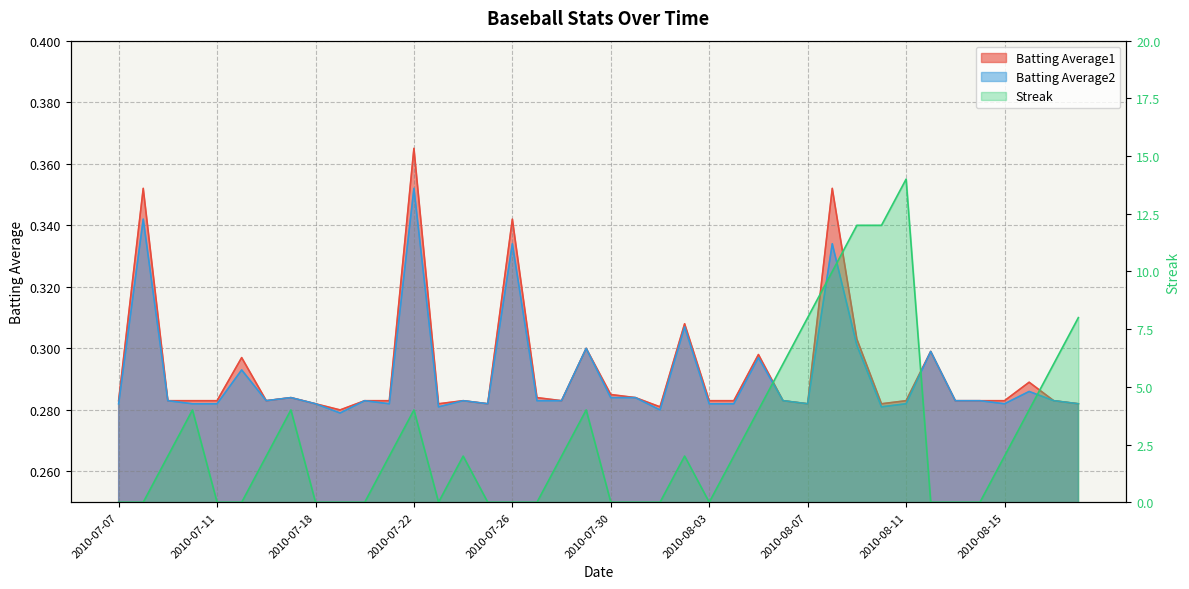

Reading left to right, transcribe all the data shown in this chart.

Batting Average1: 0.3	0.4	0.3	0.3	0.3	0.3	0.3	0.3	0.3	0.3	0.3	0.3	0.4	0.3	0.3	0.3	0.3	0.3	0.3	0.3	0.3	0.3	0.3	0.3	0.3	0.3	0.3	0.3	0.3	0.4	0.3	0.3	0.3	0.3	0.3	0.3	0.3	0.3	0.3	0.3
Batting Average2: 0.3	0.3	0.3	0.3	0.3	0.3	0.3	0.3	0.3	0.3	0.3	0.3	0.4	0.3	0.3	0.3	0.3	0.3	0.3	0.3	0.3	0.3	0.3	0.3	0.3	0.3	0.3	0.3	0.3	0.3	0.3	0.3	0.3	0.3	0.3	0.3	0.3	0.3	0.3	0.3
Streak: 0.0	0.0	2.0	4.0	0.0	0.0	2.0	4.0	0.0	0.0	0.0	2.0	4.0	0.0	2.0	0.0	0.0	0.0	2.0	4.0	0.0	0.0	0.0	2.0	0.0	2.0	4.0	6.0	8.0	10.0	12.0	12.0	14.0	0.0	0.0	0.0	2.0	4.0	6.0	8.0